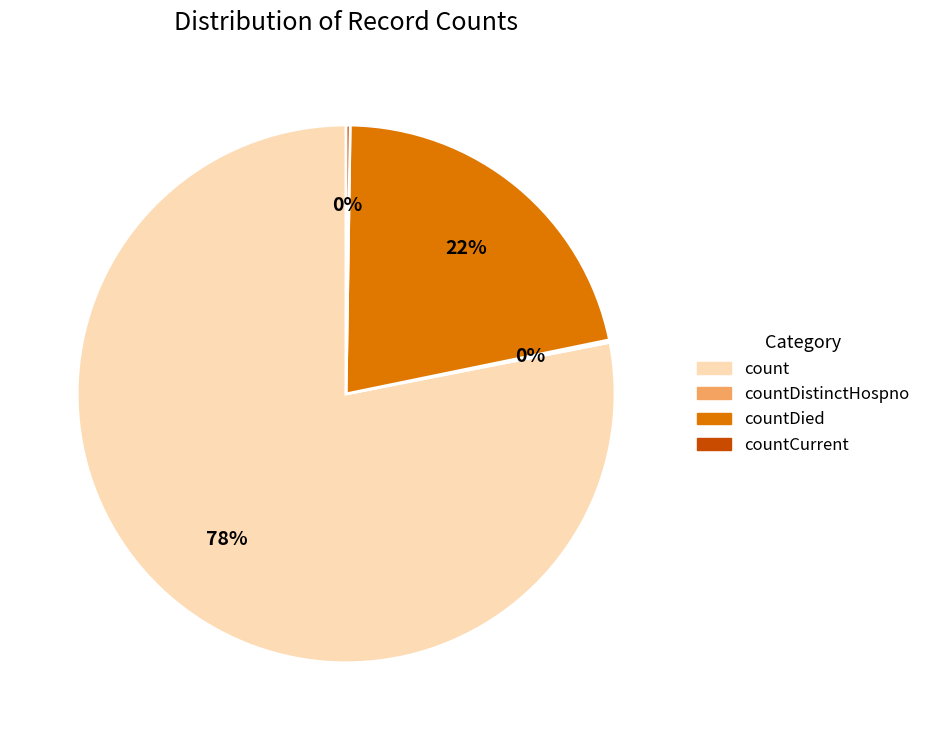

What percentage is the countDied slice, to the nearest percent?

22%